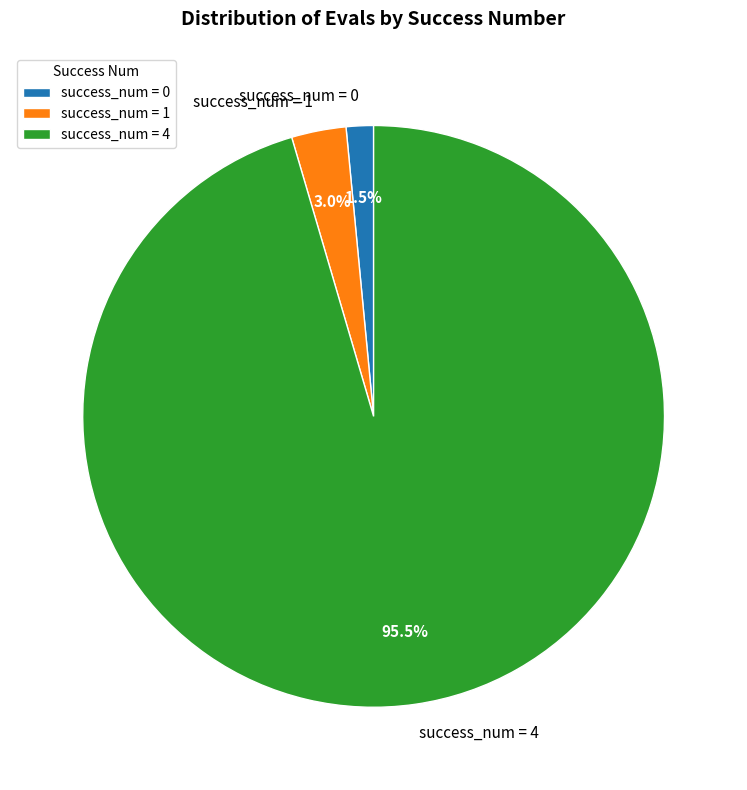

Rank the categories by value from highest to lowest.

success_num = 4, success_num = 1, success_num = 0